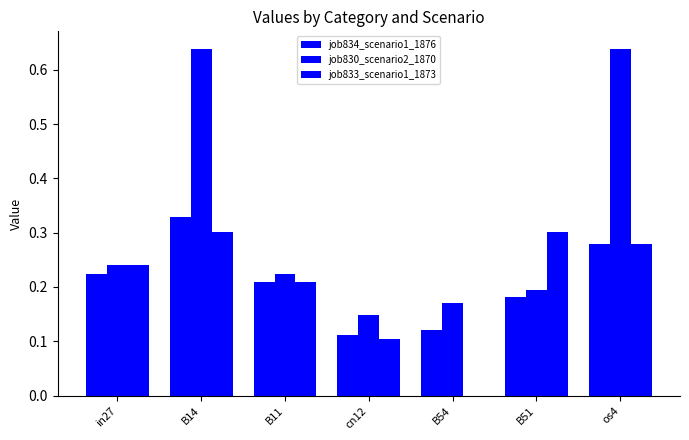

How many positive values does the job833_scenario1_1873 series have?

6